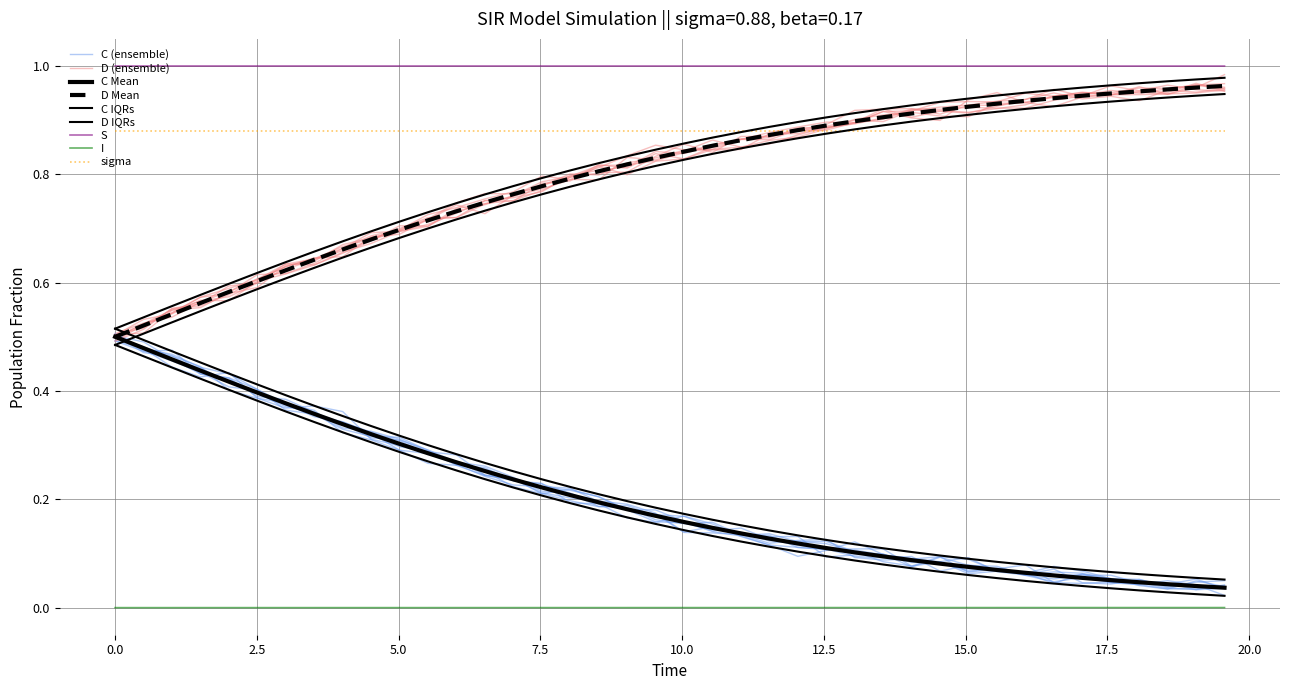

How many data points does each series have?

40